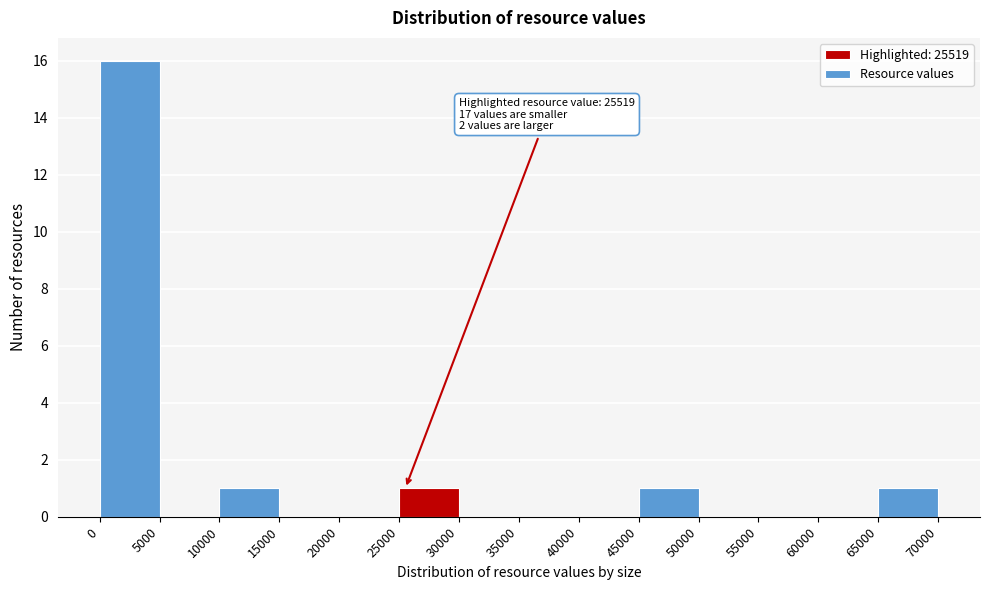

Which range on the x-axis has the tallest bar?

0 to 5000